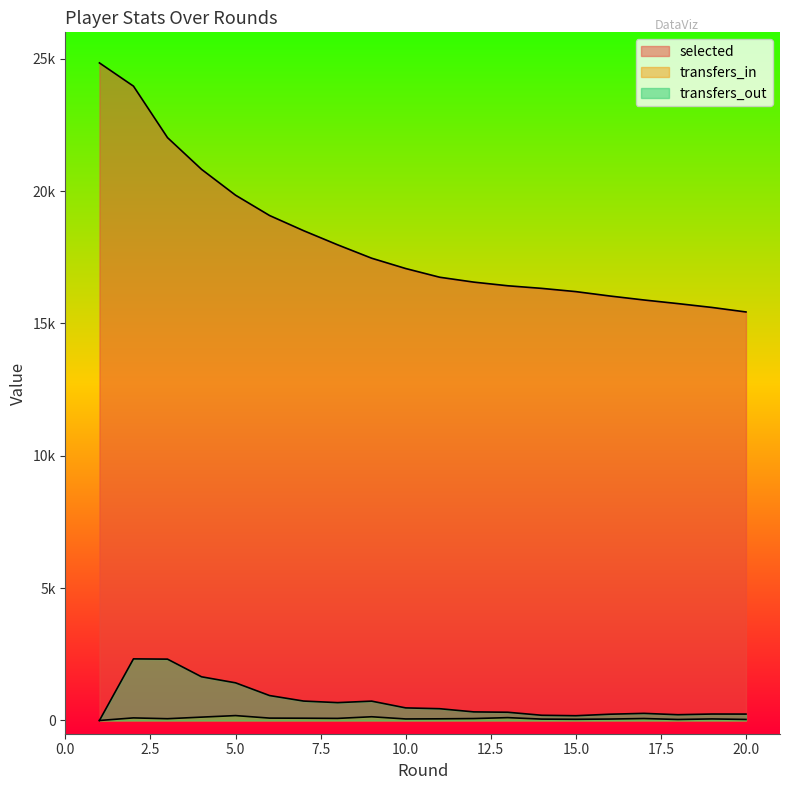

The value of selected at 19 is 24920. True or false?

False